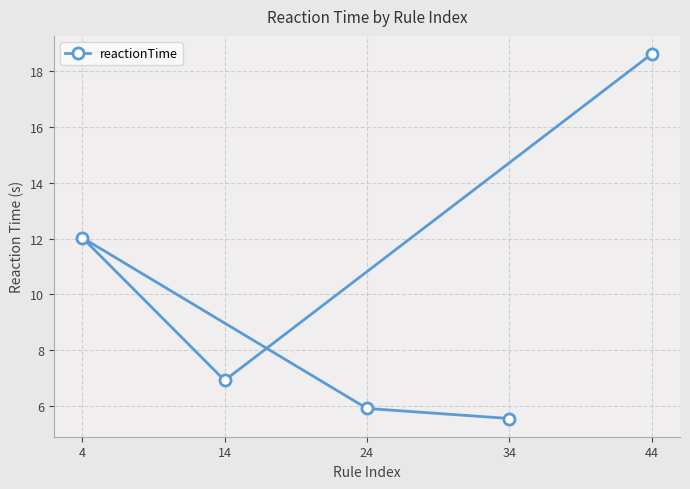

What is the minimum value shown in the chart?

5.5